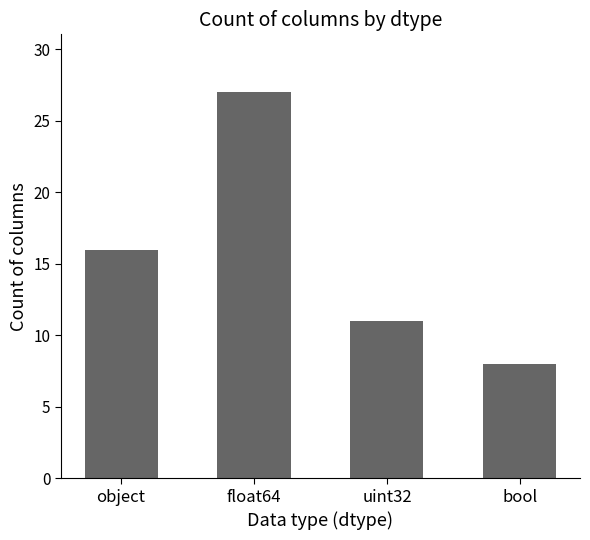

True or false: the data shows 27 at float64.

True